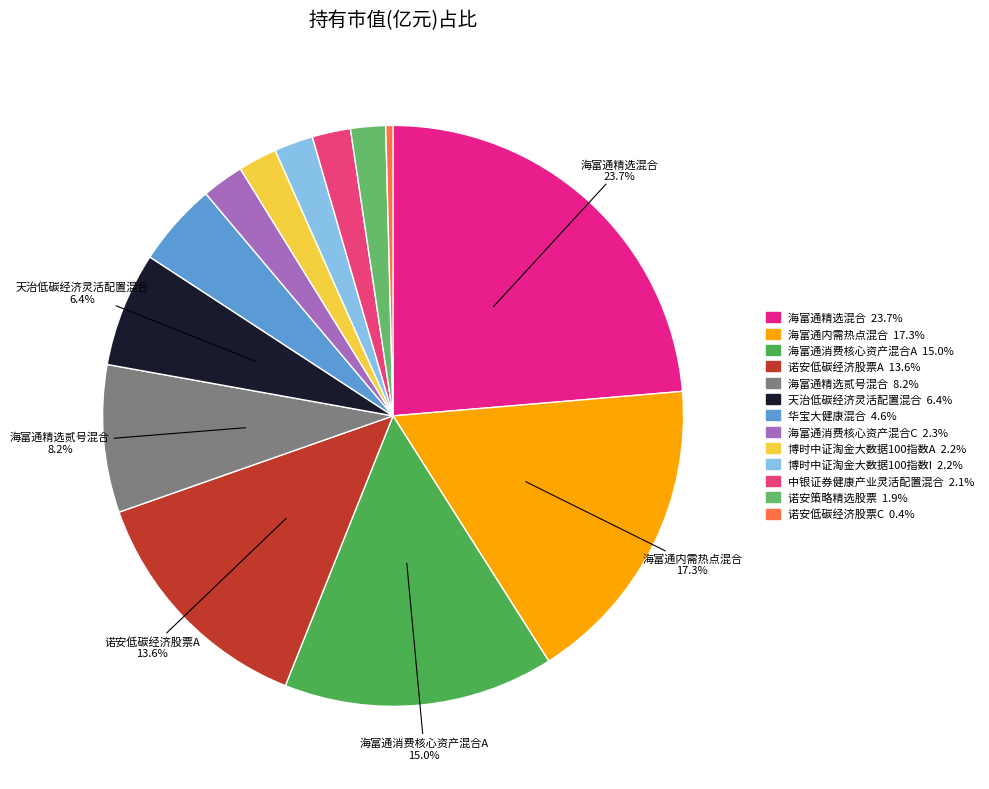

To the nearest percent, what portion does 海富通精选混合 represent?

24%